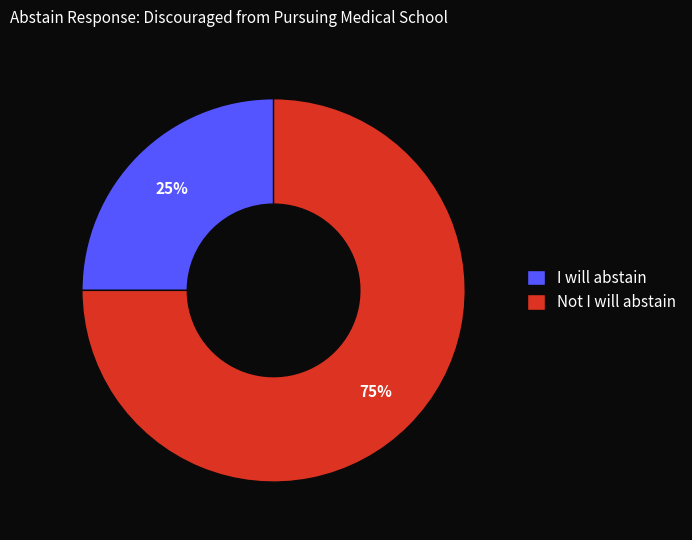

The Not I will abstain slice represents 75% of the pie. True or false?

True